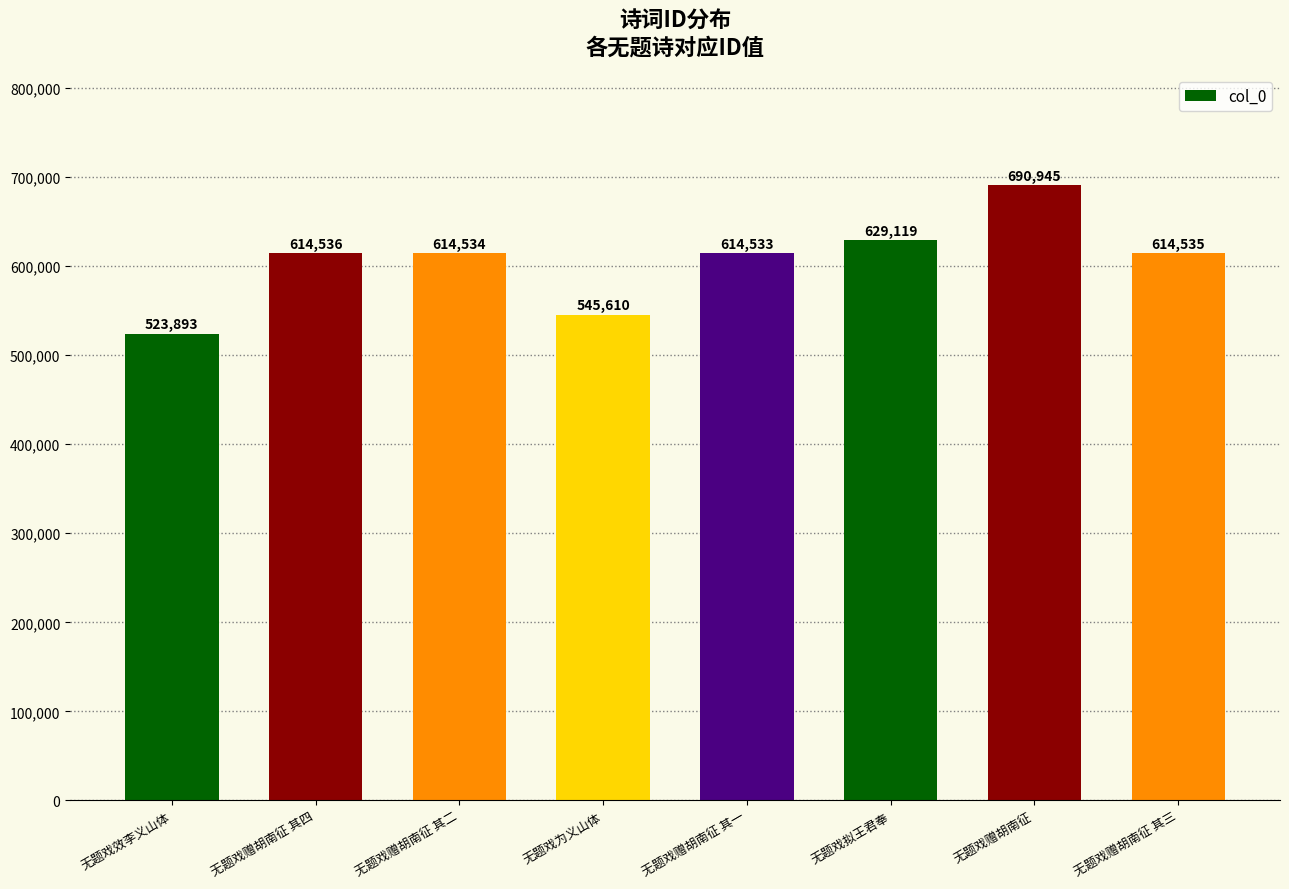

What is the value of the 3rd bar from the left?

614534